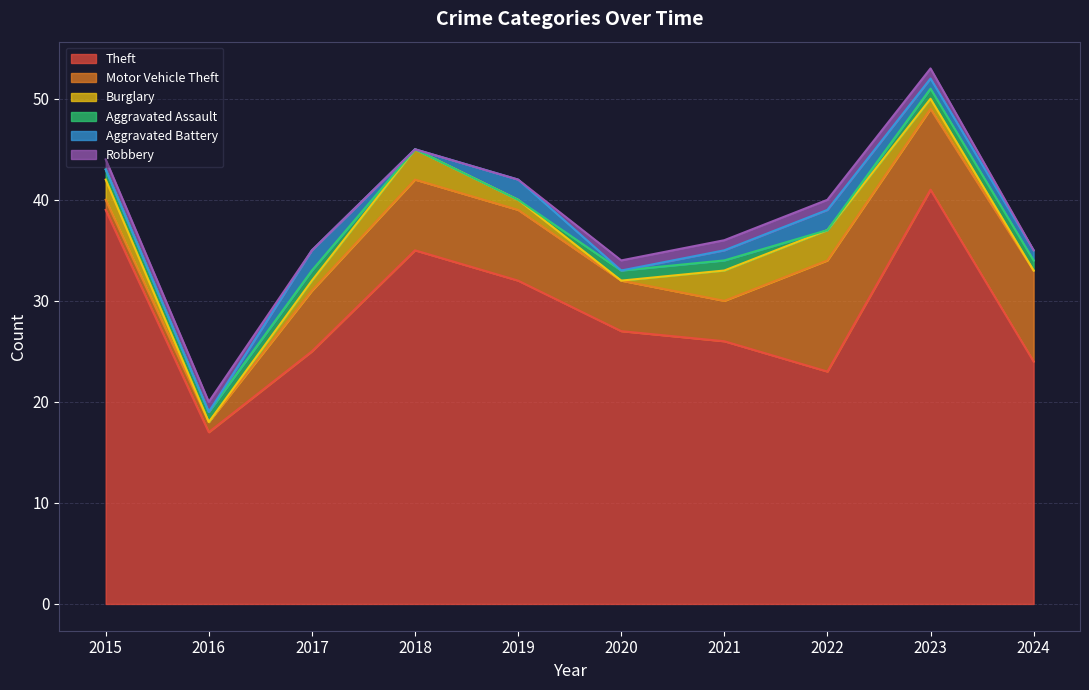

How many values in the Aggravated Battery series exceed 1?

3